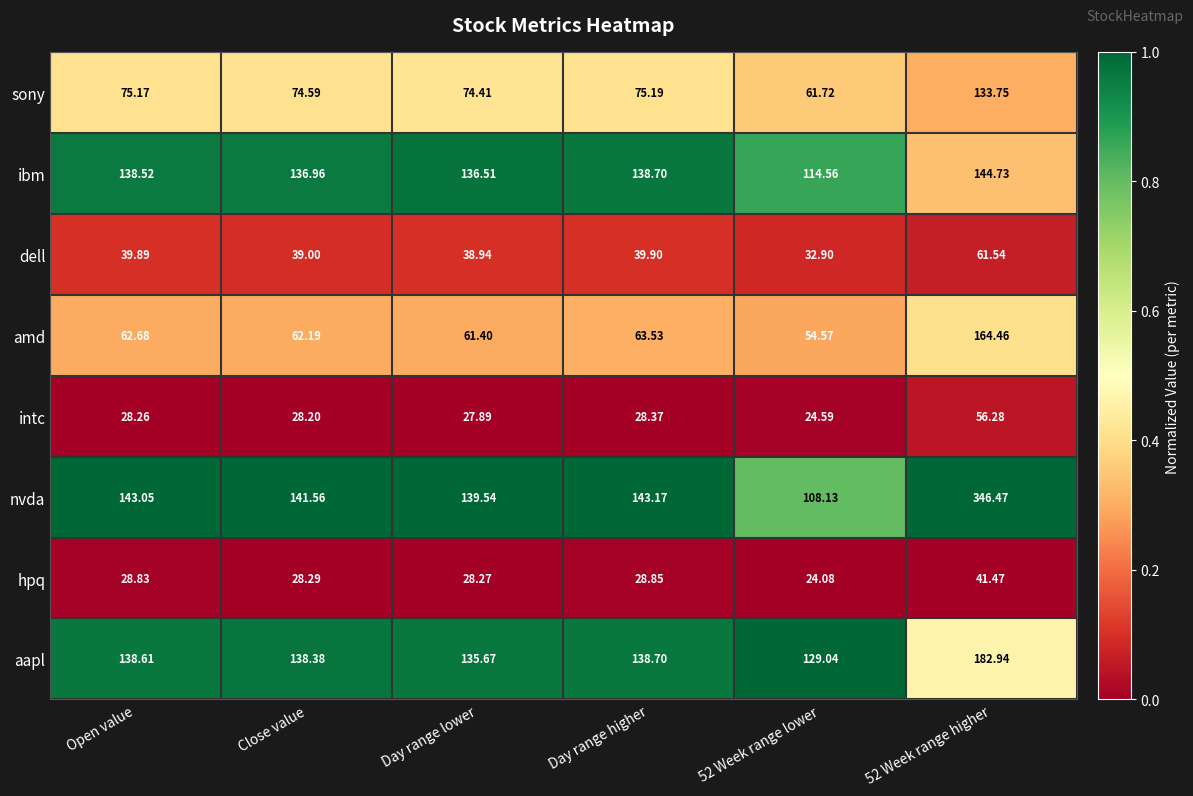

At which category is the sum across all series the highest?

52 Week range higher